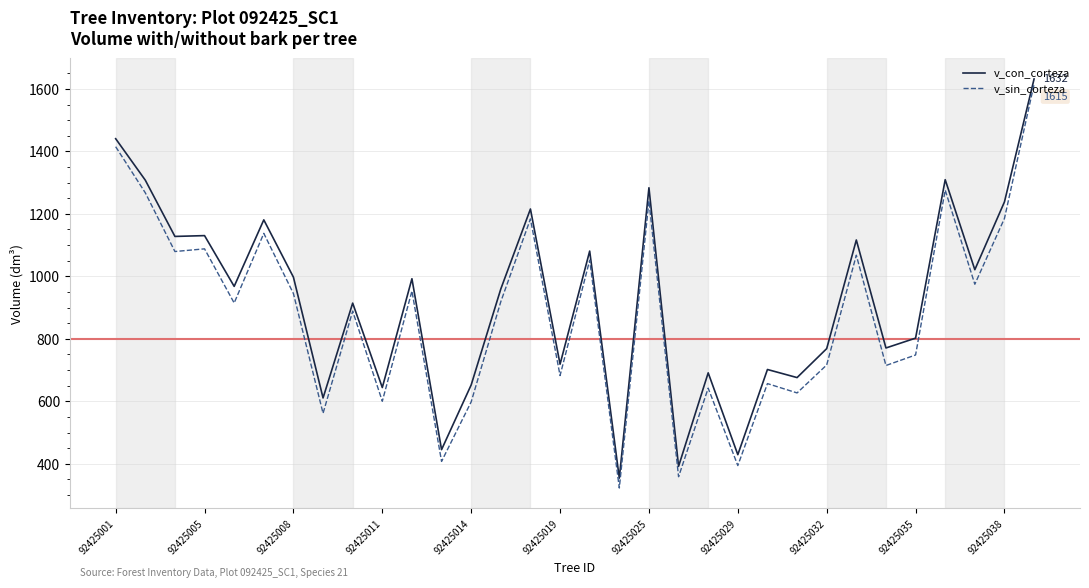

What is the highest value of the v_con_corteza series?

1631.8